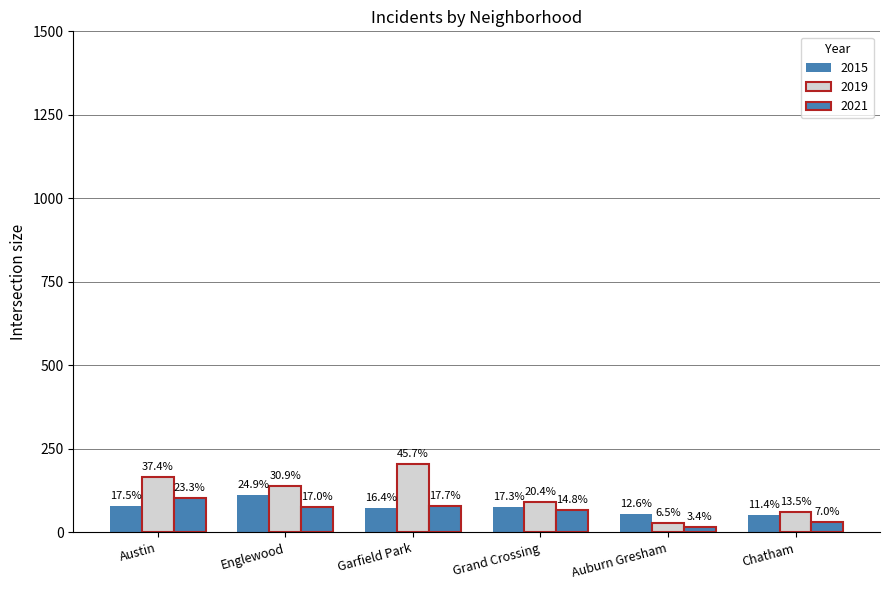

How many groups of bars are there?

6